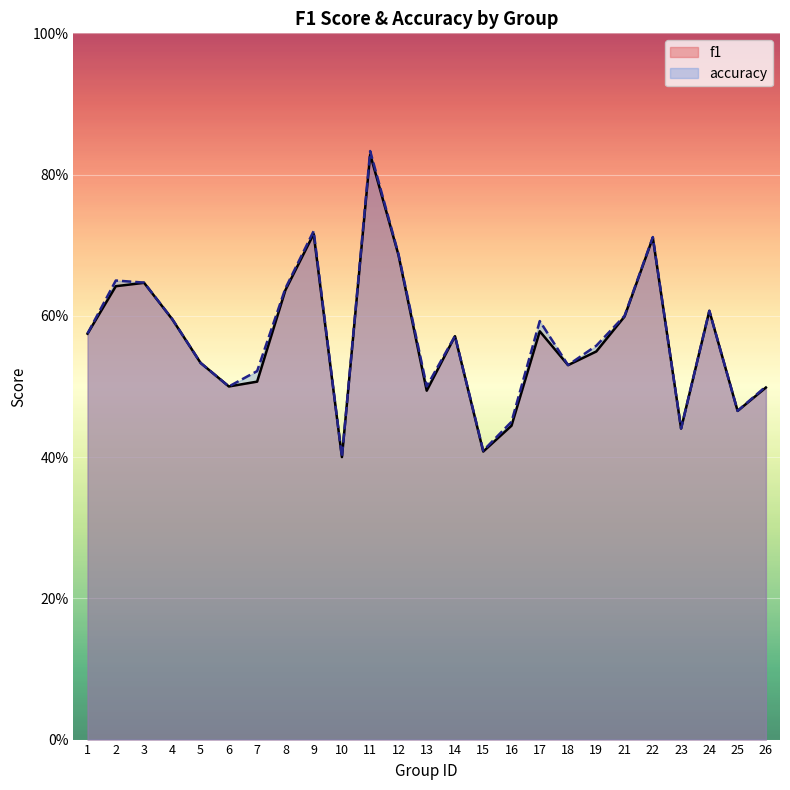

Does the chart display data point markers on the line(s)?

No